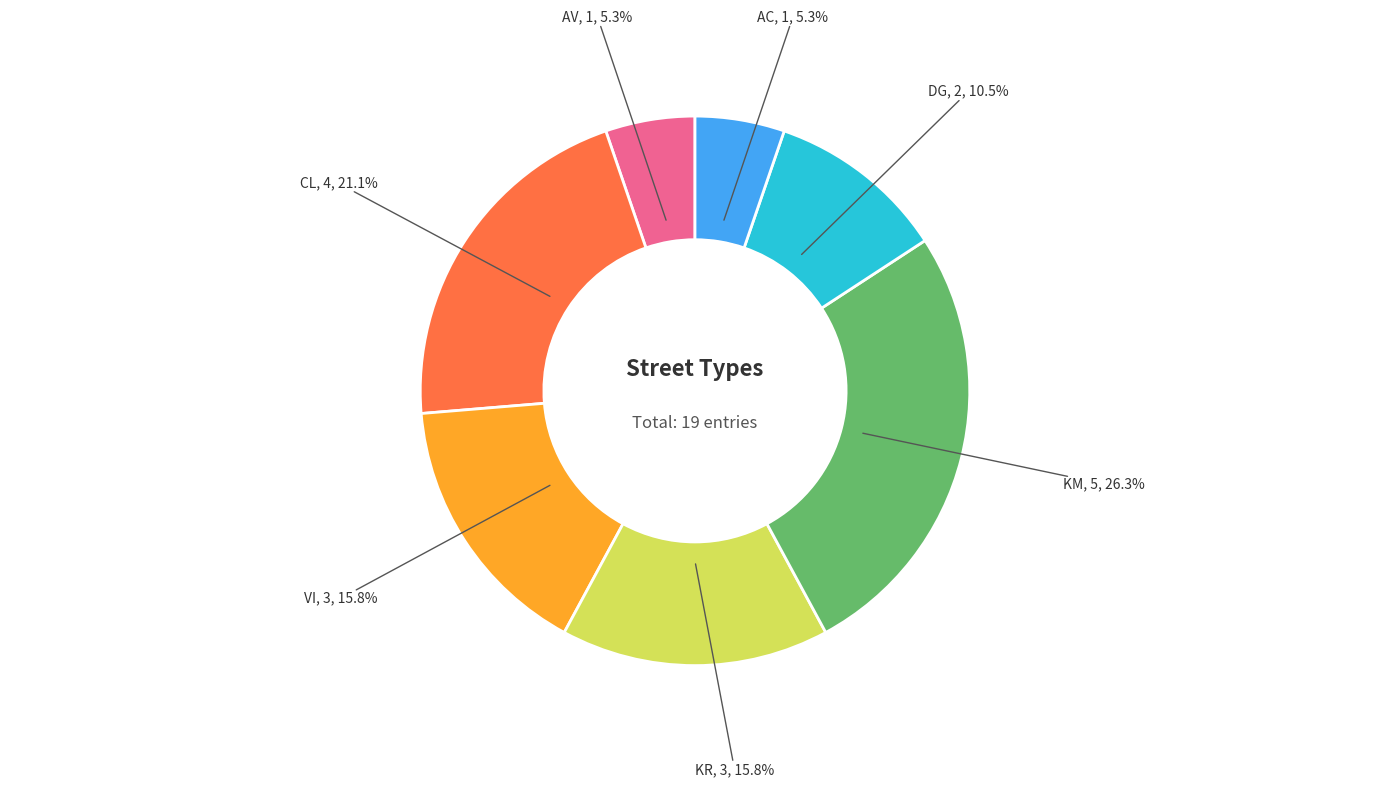

Is there any slice that represents more than half of the pie?

No